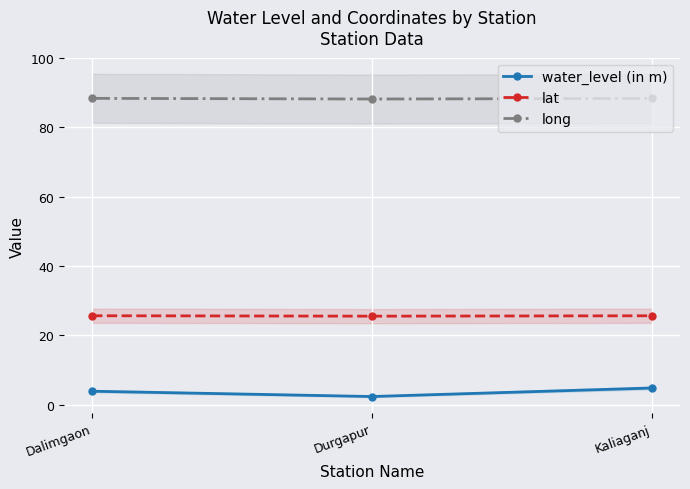

Which series has the largest range (max minus min)?

water_level (in m)